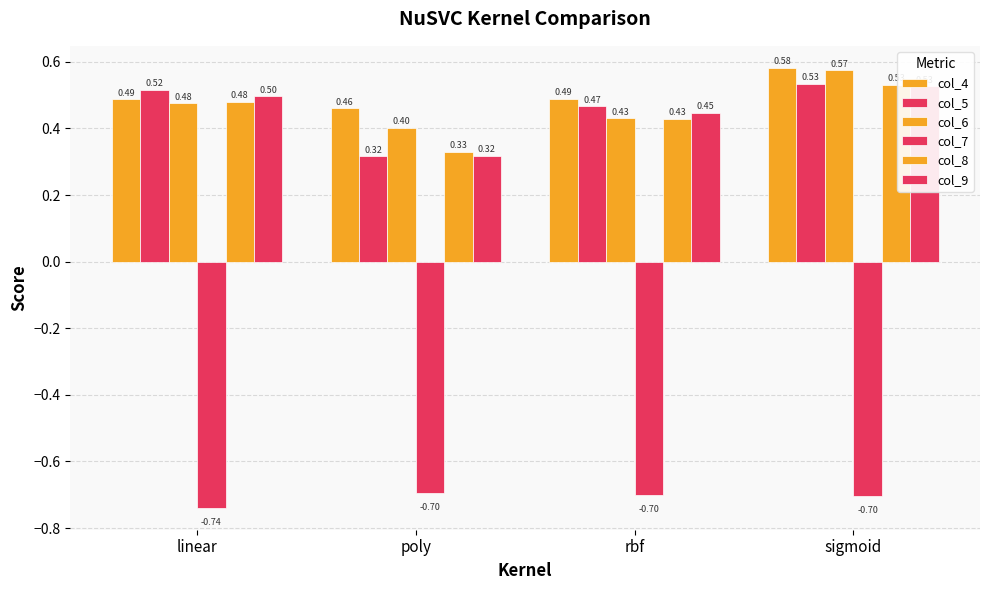

What is the label of the 1st bar from the right?

sigmoid